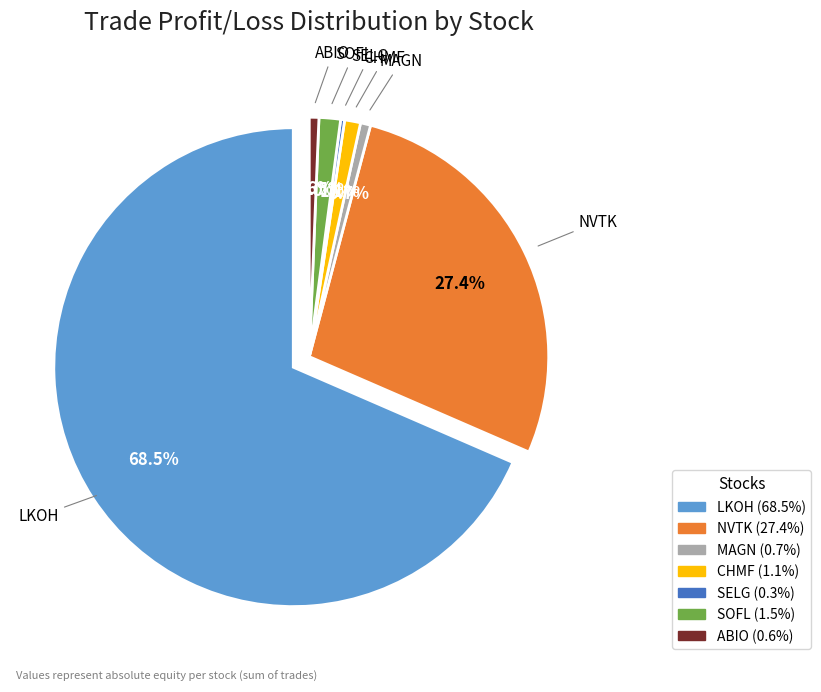

Rank the categories by value from highest to lowest.

LKOH, NVTK, SOFL, CHMF, MAGN, ABIO, SELG